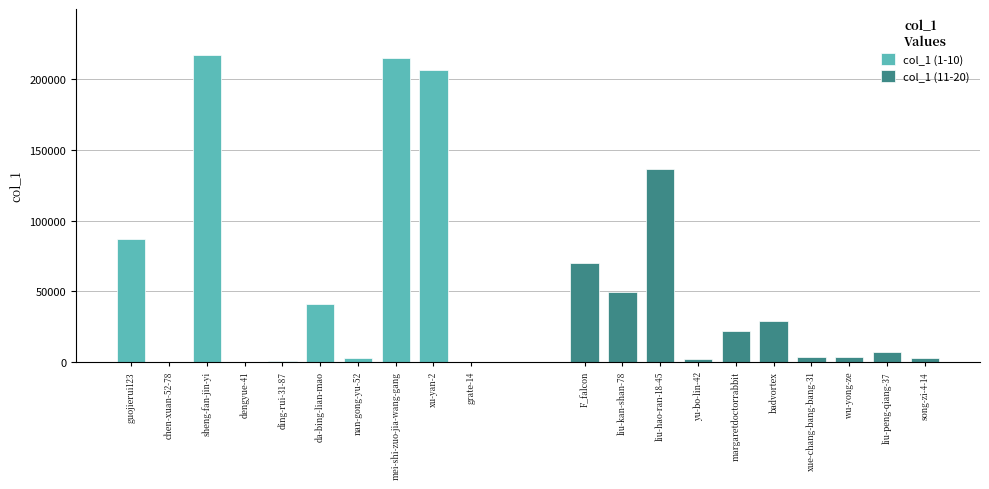

At which category is the sum across all series the highest?

sheng-fan-jin-yi